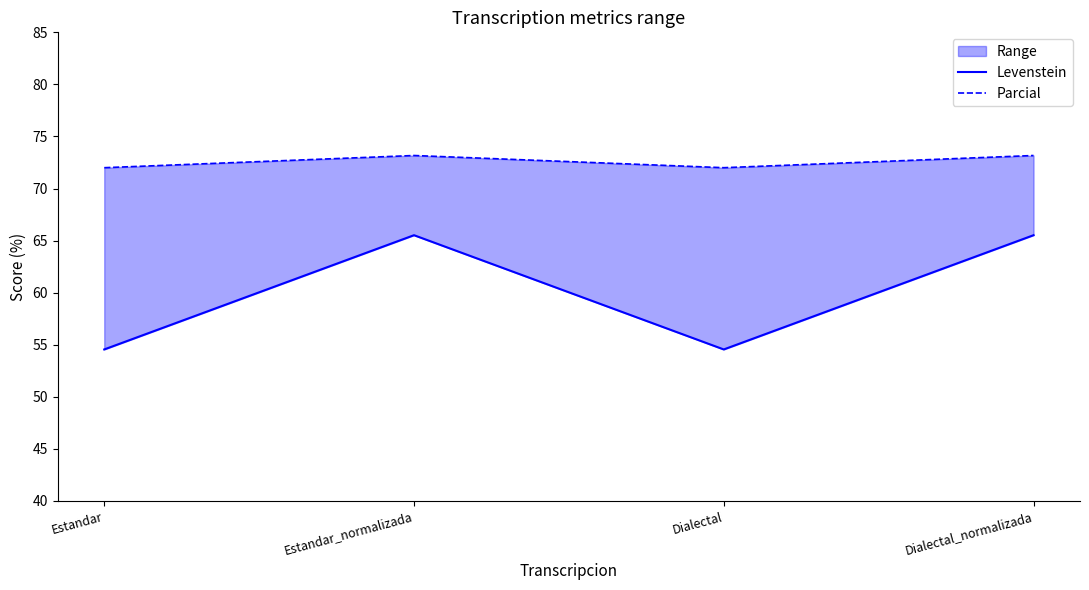

What is the label of the 1st point from the right?

Dialectal_normalizada